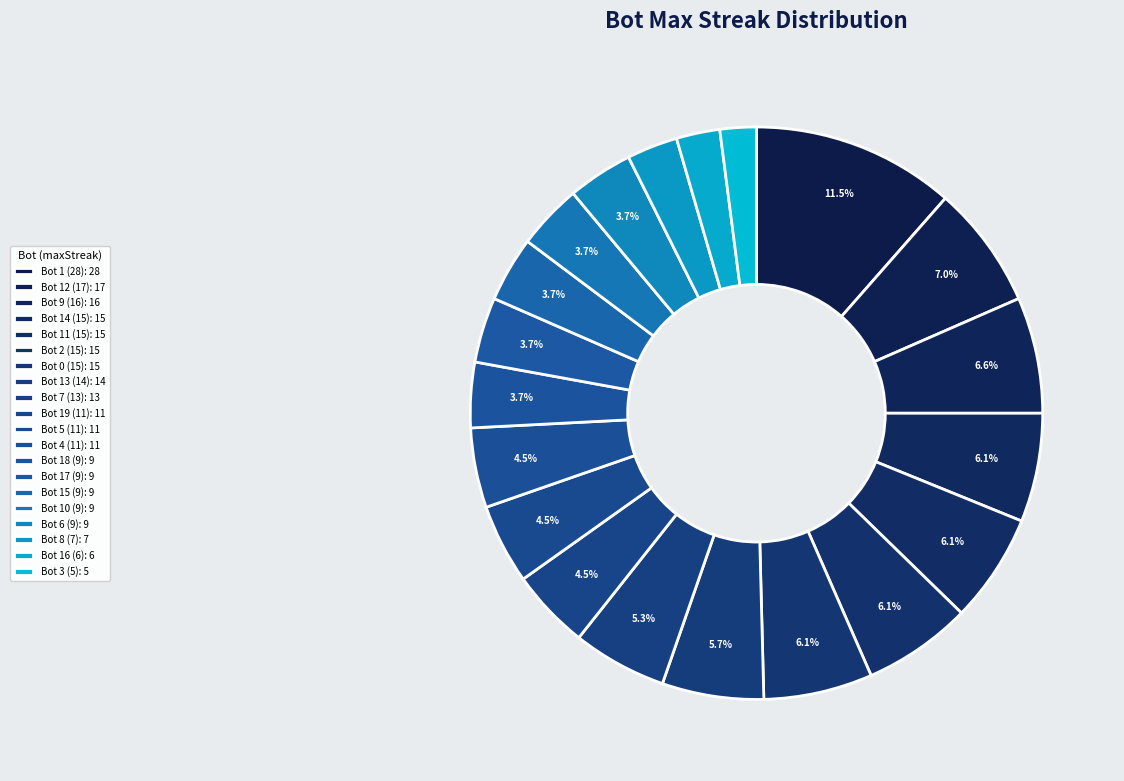

Does Bot 11 (15) account for over 50% of the chart?

No